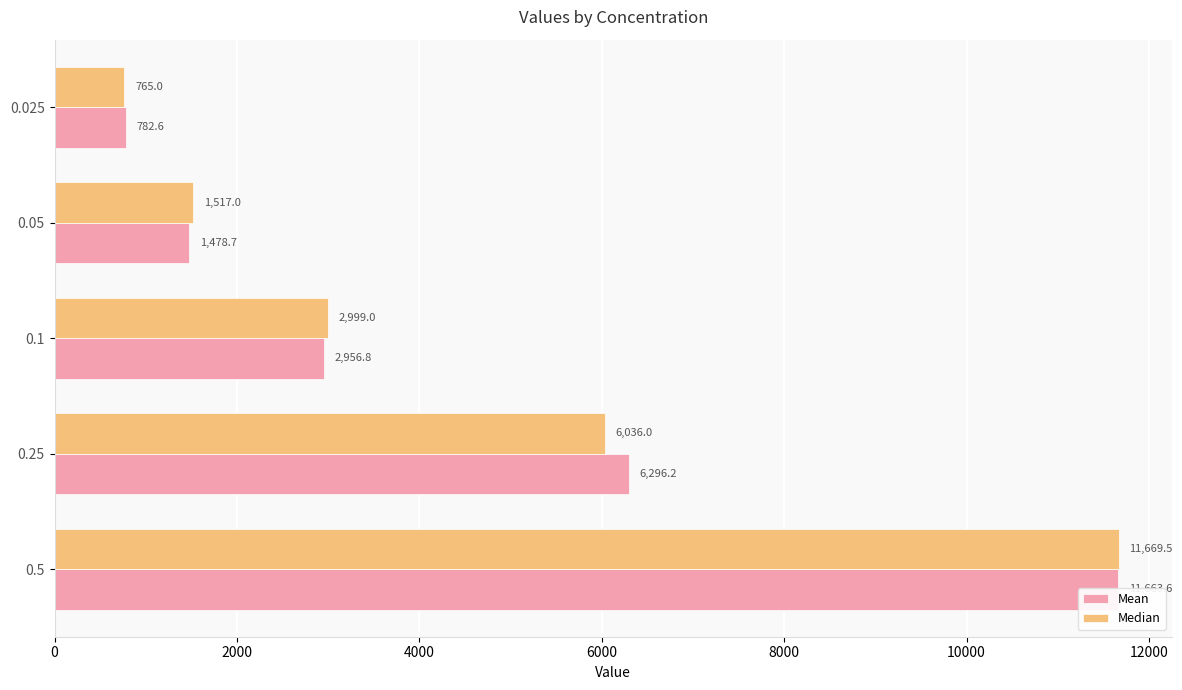

How many bars are there in total?

10